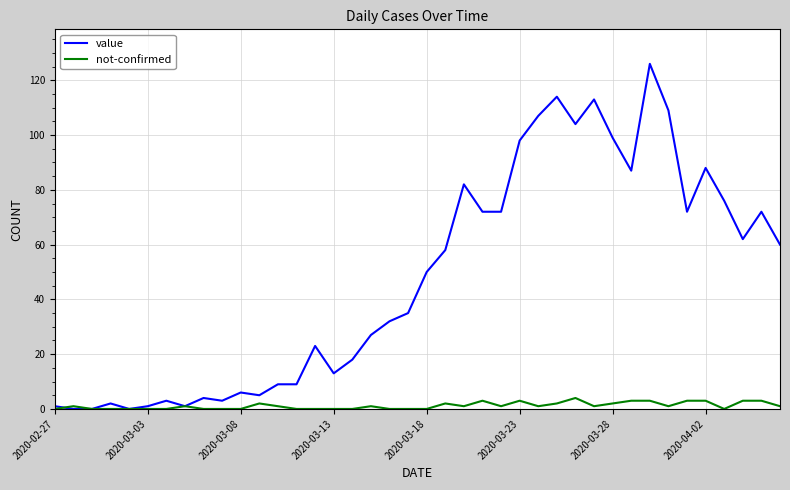

Which series has the largest total across all categories?

value